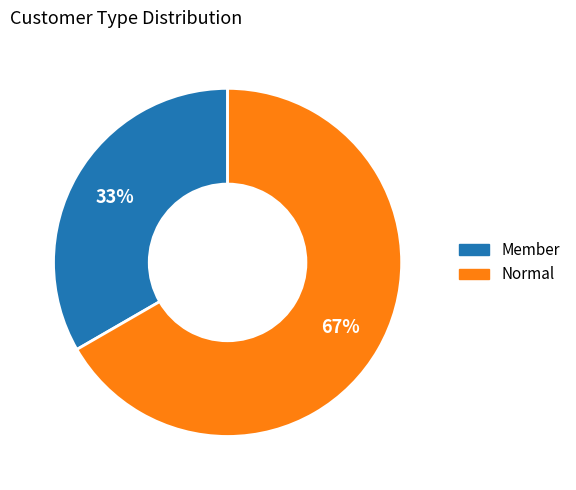

Rank the categories by value from lowest to highest.

Member, Normal